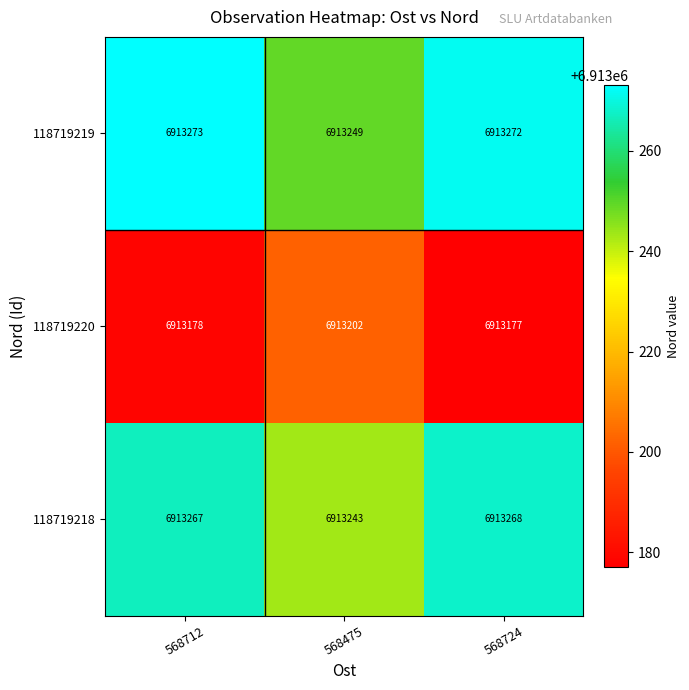

What is the difference between the second highest and minimum values in the 118719219 series?

23